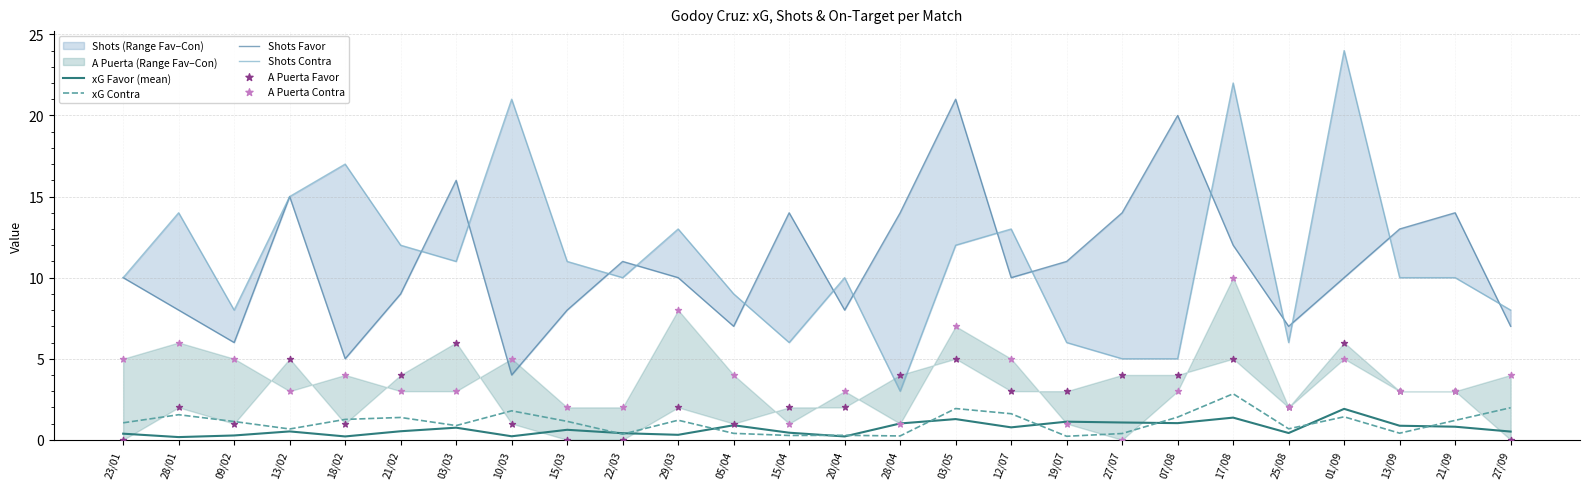

Which series contains the lowest Y value?

A Puerta Favor